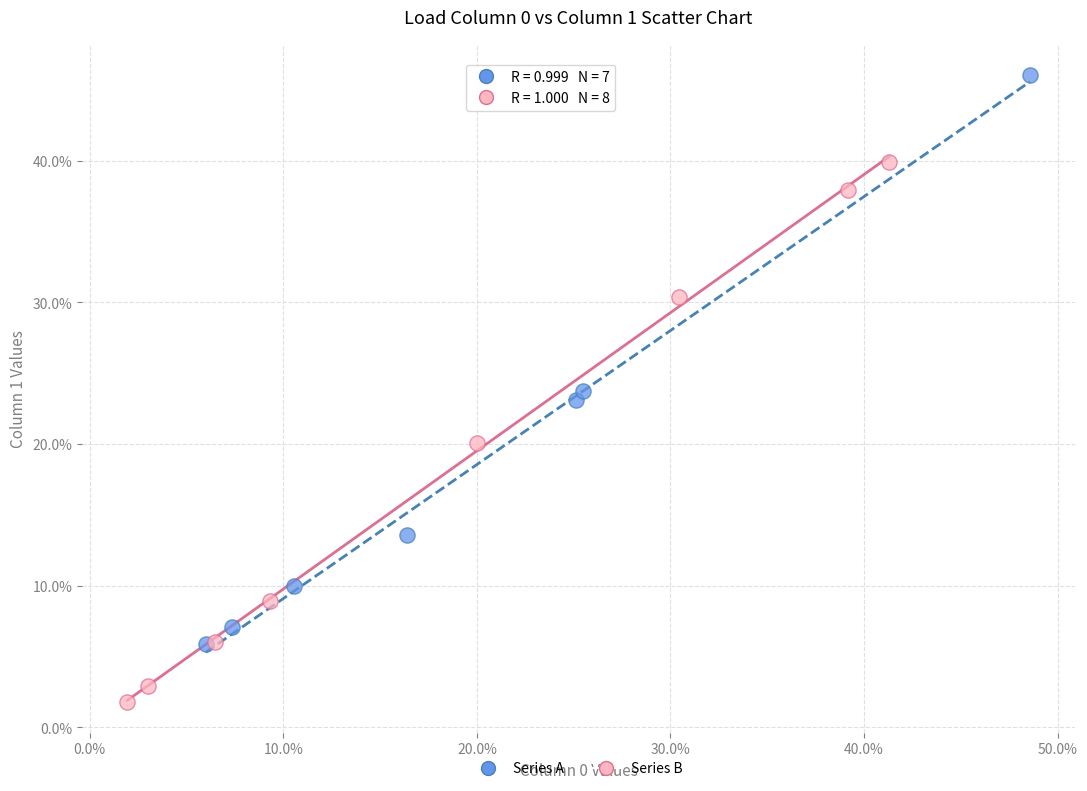

Which series reaches the minimum Y coordinate?

Series B